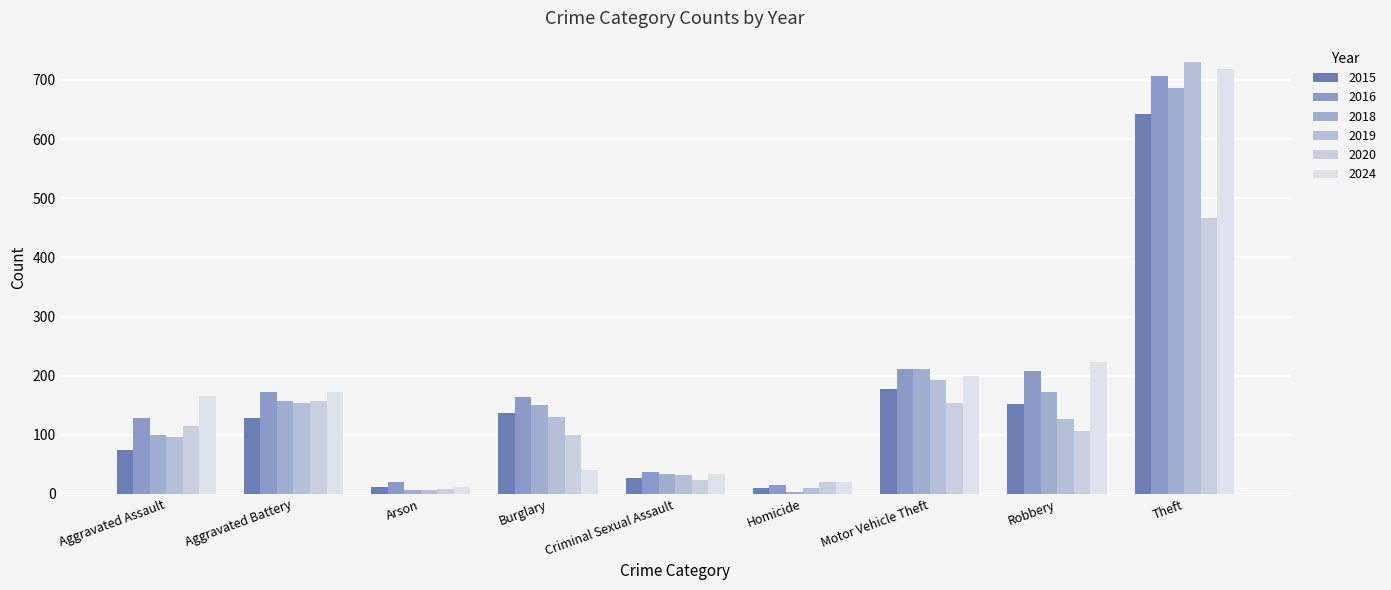

At which category is the sum across all series the highest?

Theft